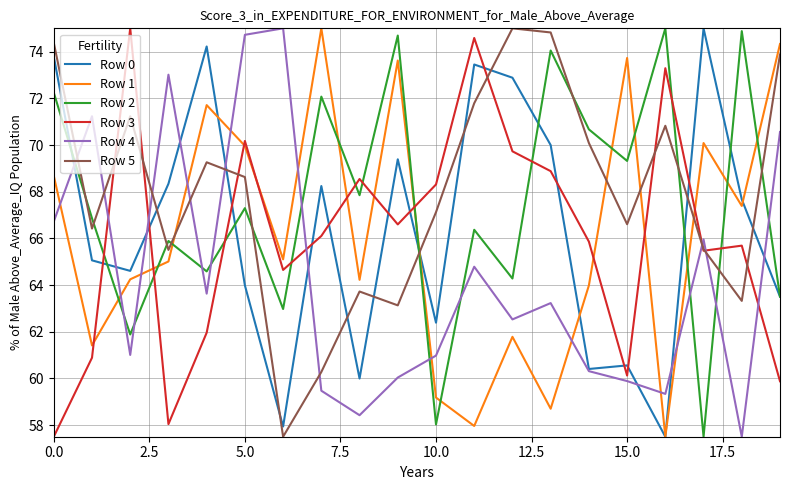

What is the maximum value shown in the chart?

75.0